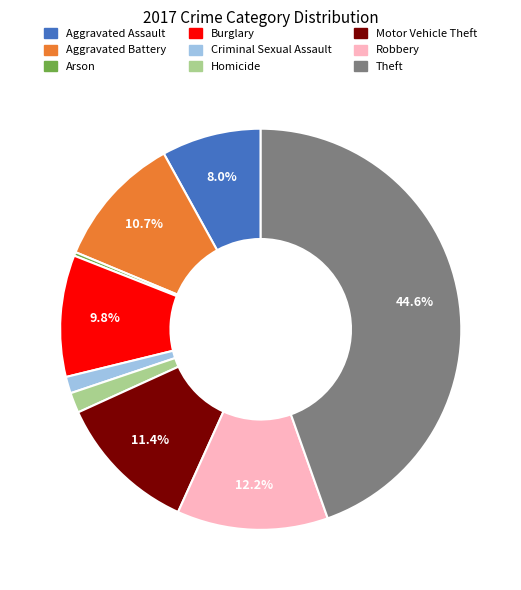

Which has a higher value, Burglary or Aggravated Assault?

Burglary